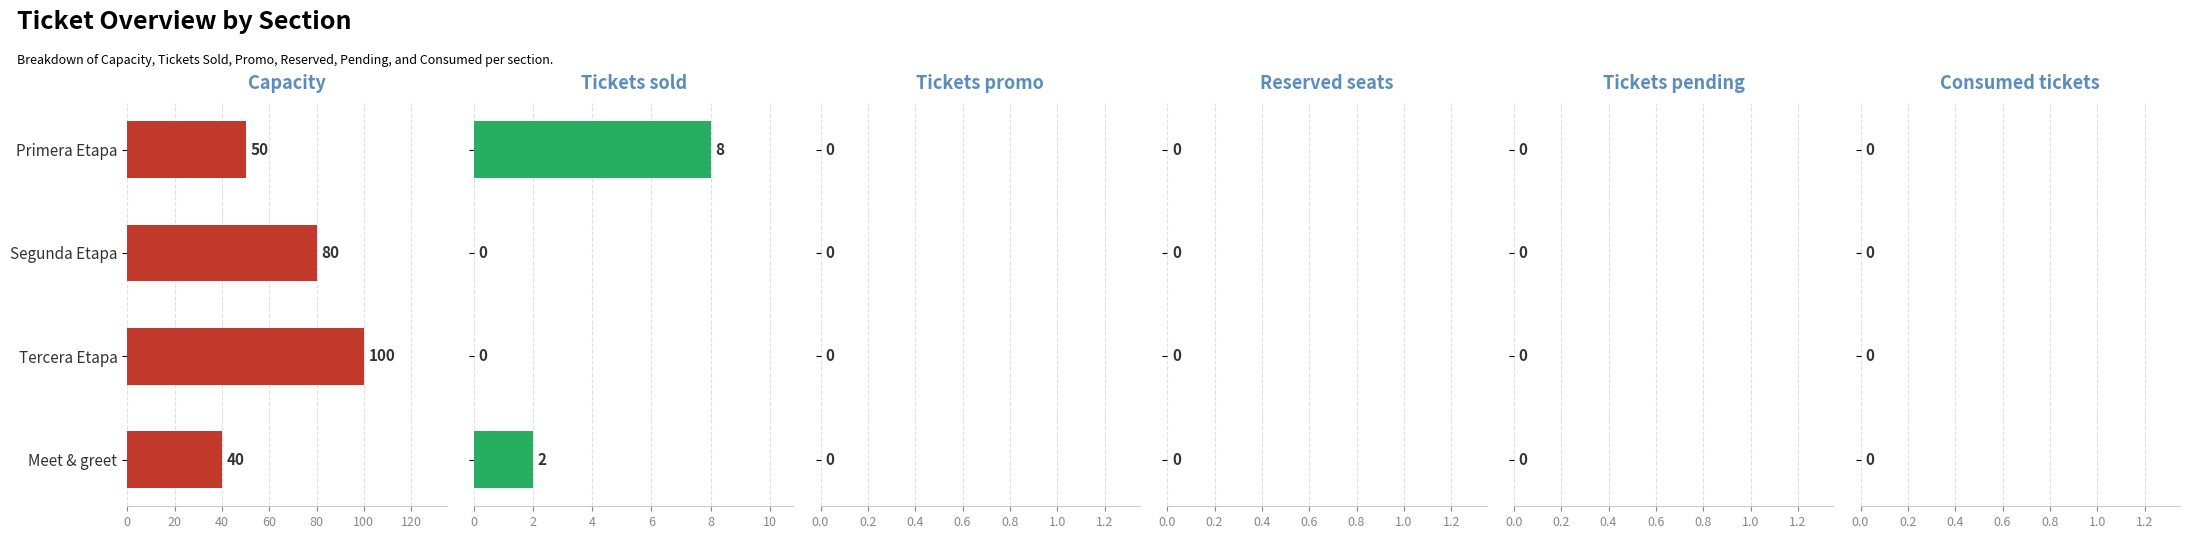

Is the value of Consumed tickets at 20 greater than the value of Tickets promo at 0?

No